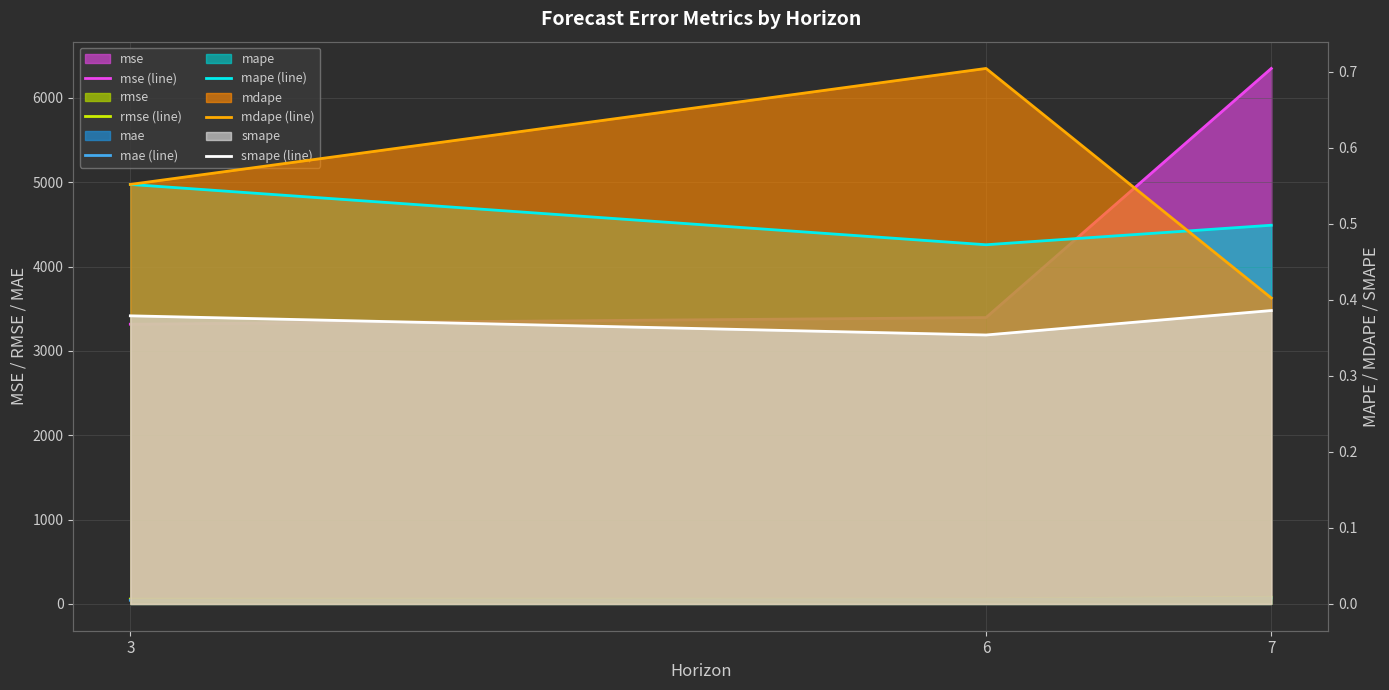

At 3, list the series in order from largest to smallest.

mse (line), rmse (line), mae (line), mape (line), mdape (line), smape (line)